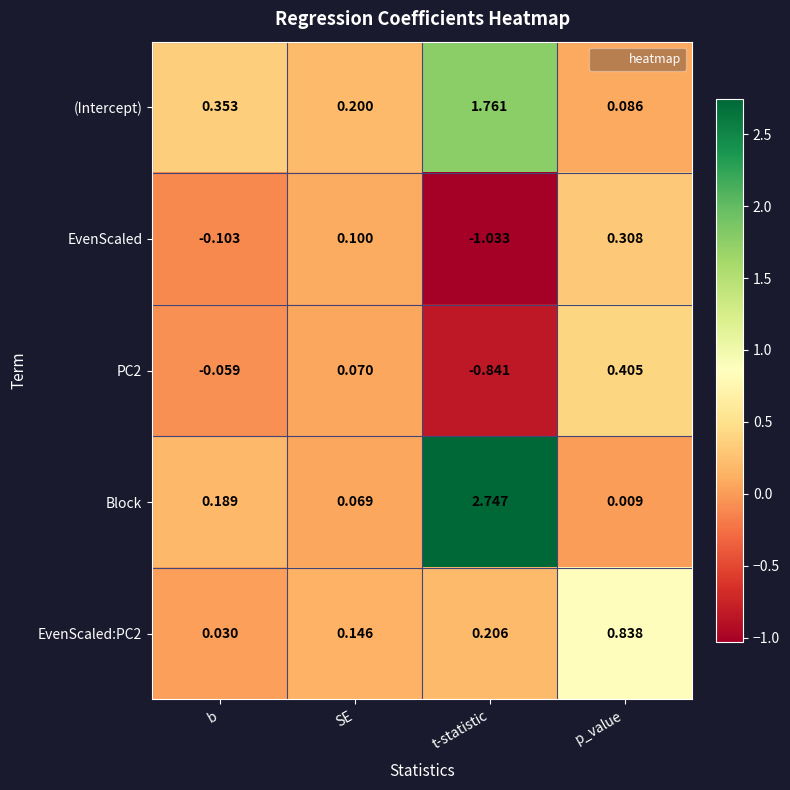

Which category has the lowest value in the (Intercept) series?

p_value